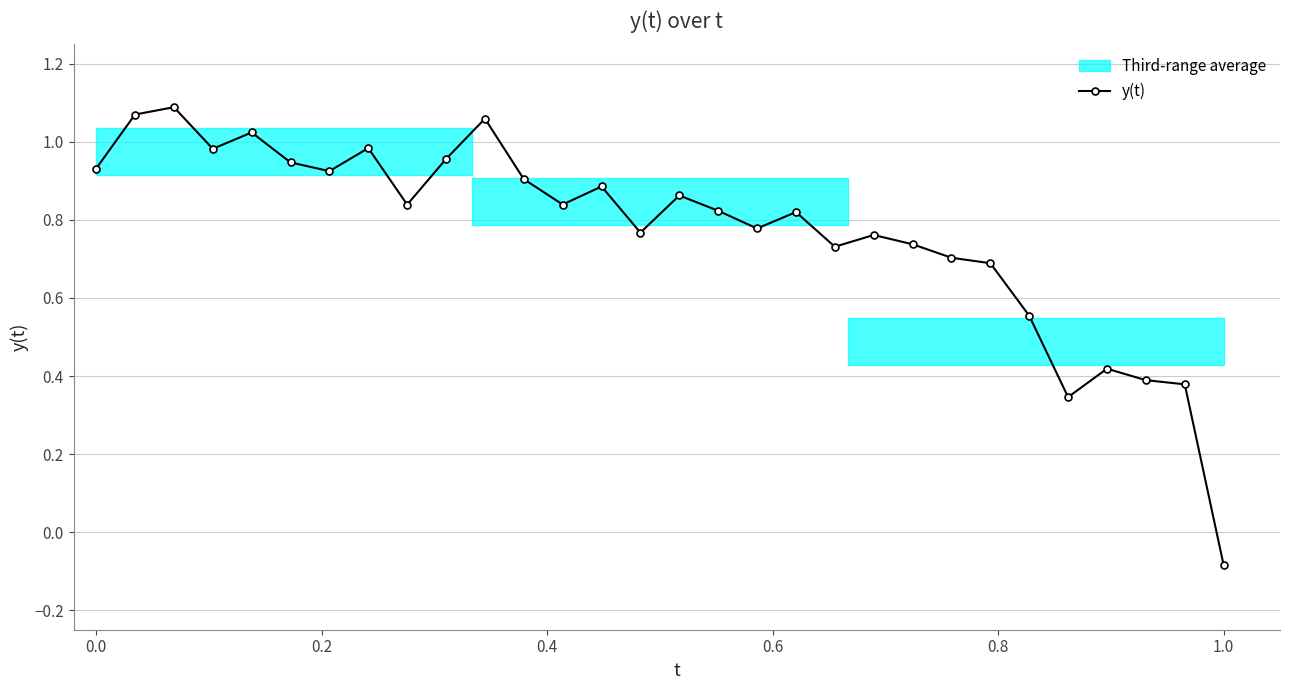

True or false: y(t) has more than 2 interior local peaks.

True